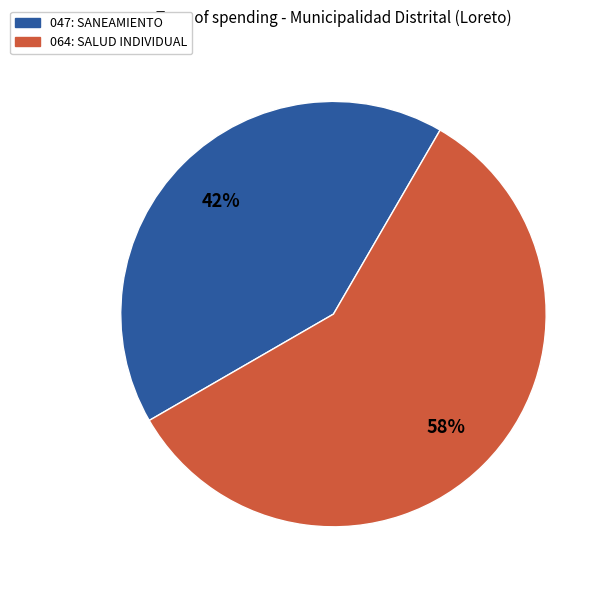

How many slices are in this pie chart?

2